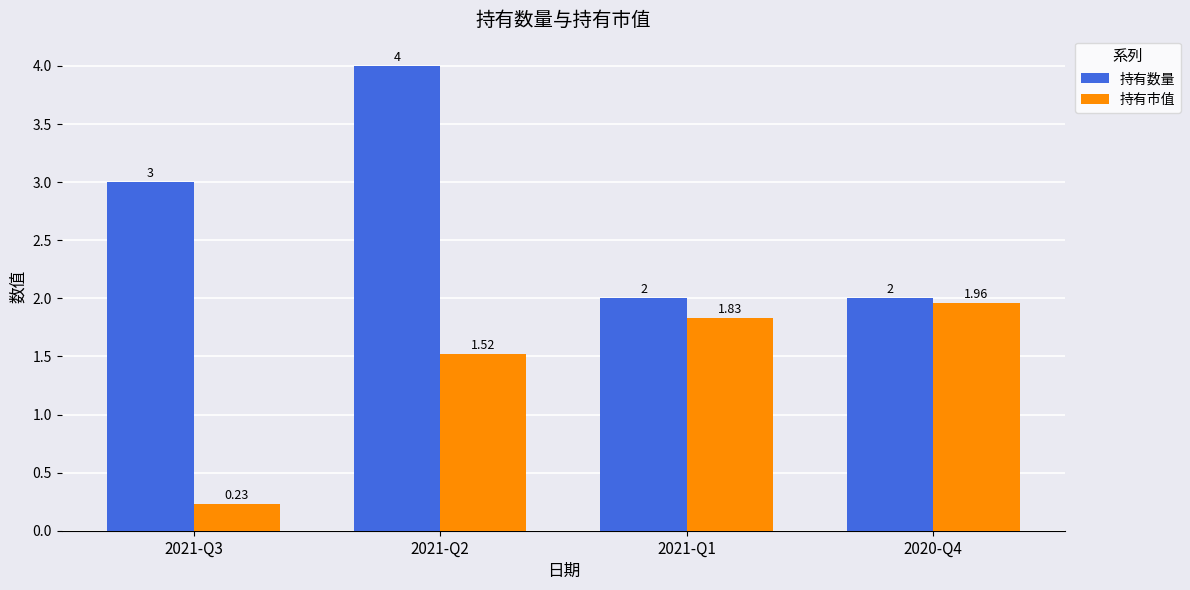

How many categories are shown in the chart?

4